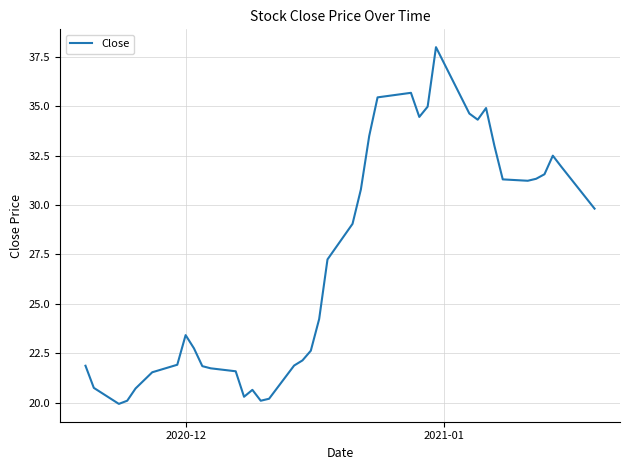

What is the smallest value displayed?

19.9